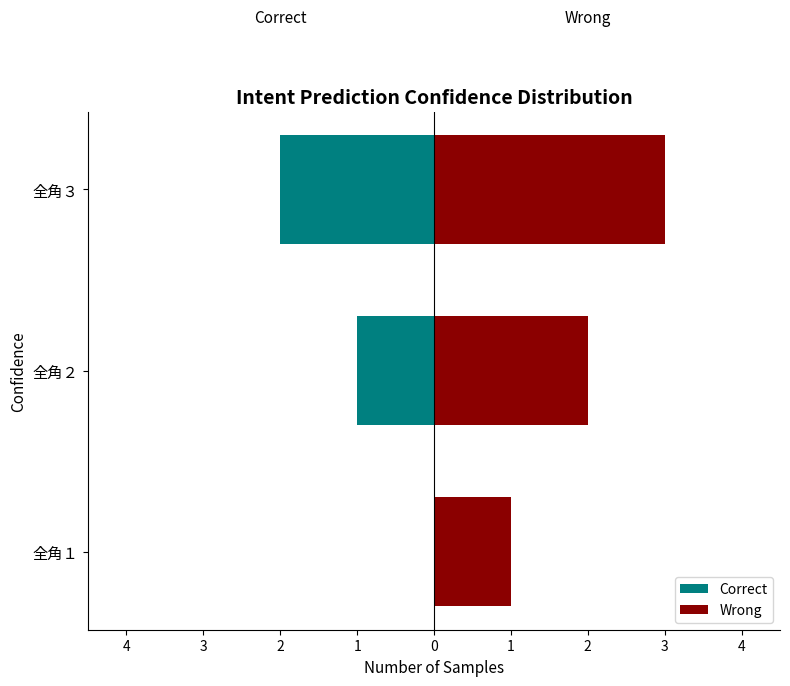

What is the value of the Wrong bar at the 1st from the left?

1